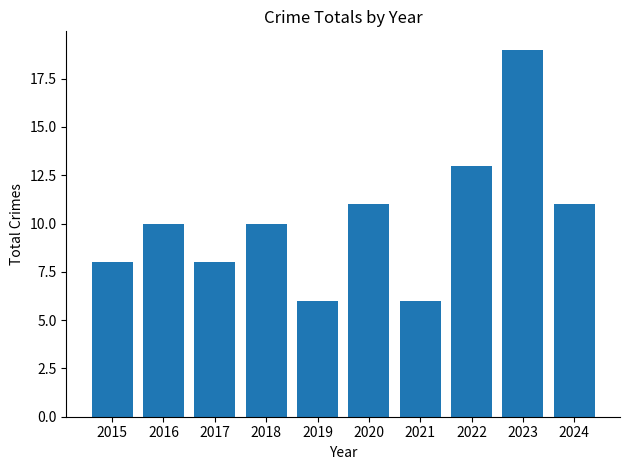

Reading left to right, transcribe all the data shown in this chart.

8	10	8	10	6	11	6	13	19	11